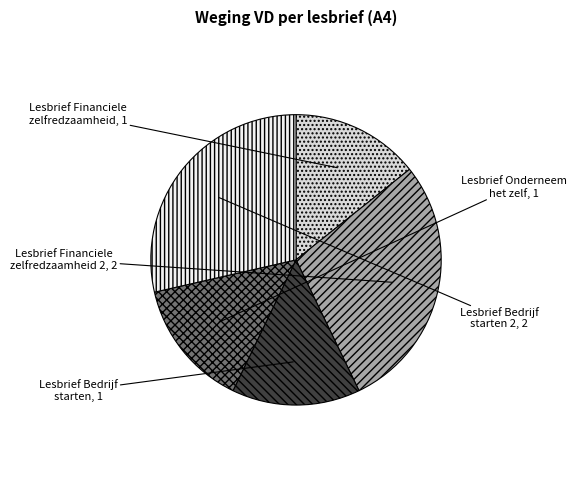

How many segments does this pie chart have?

5